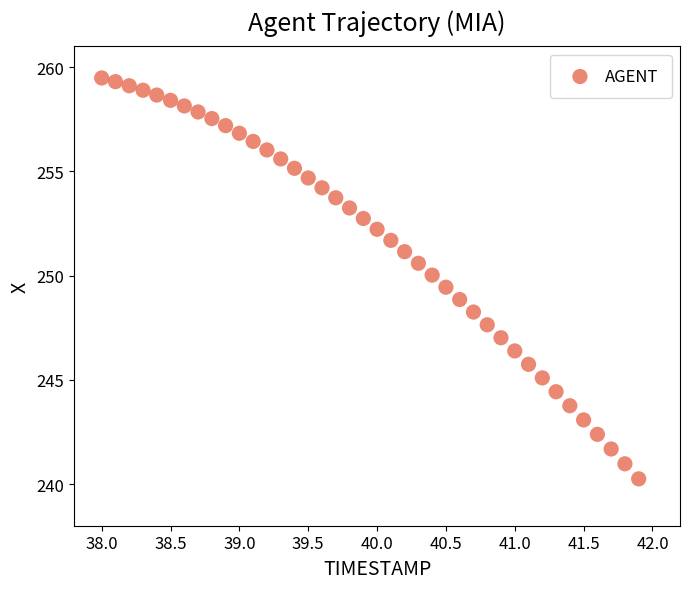

What is the range of X values (max minus min)?

3.9